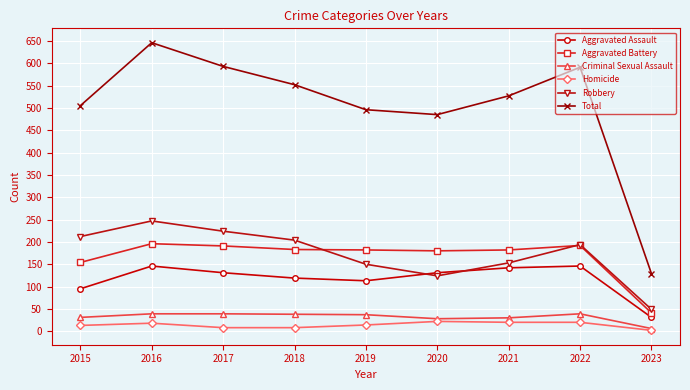

Which series has the largest range (max minus min)?

Total